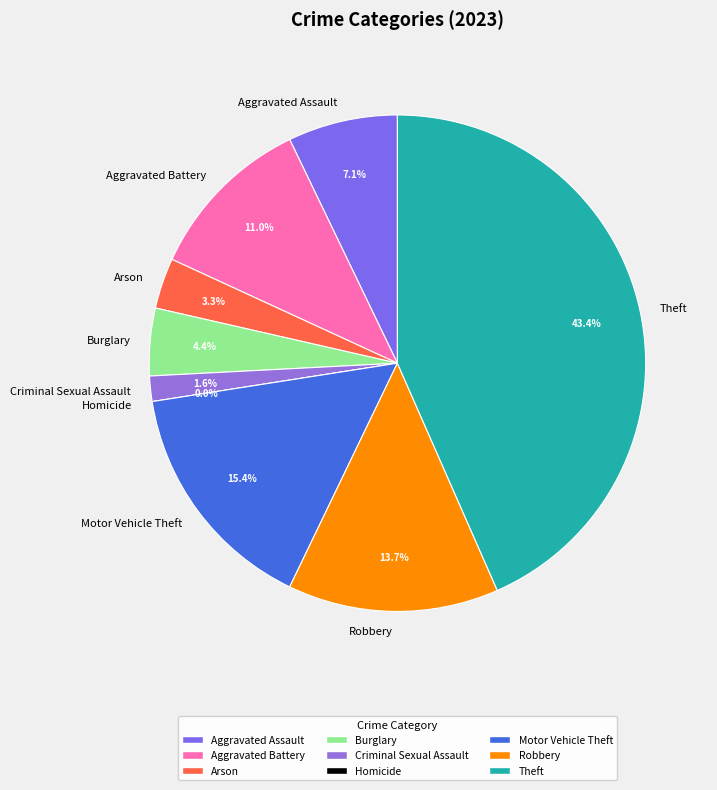

To the nearest percent, what is the difference between the largest and smallest slice percentages?

43%